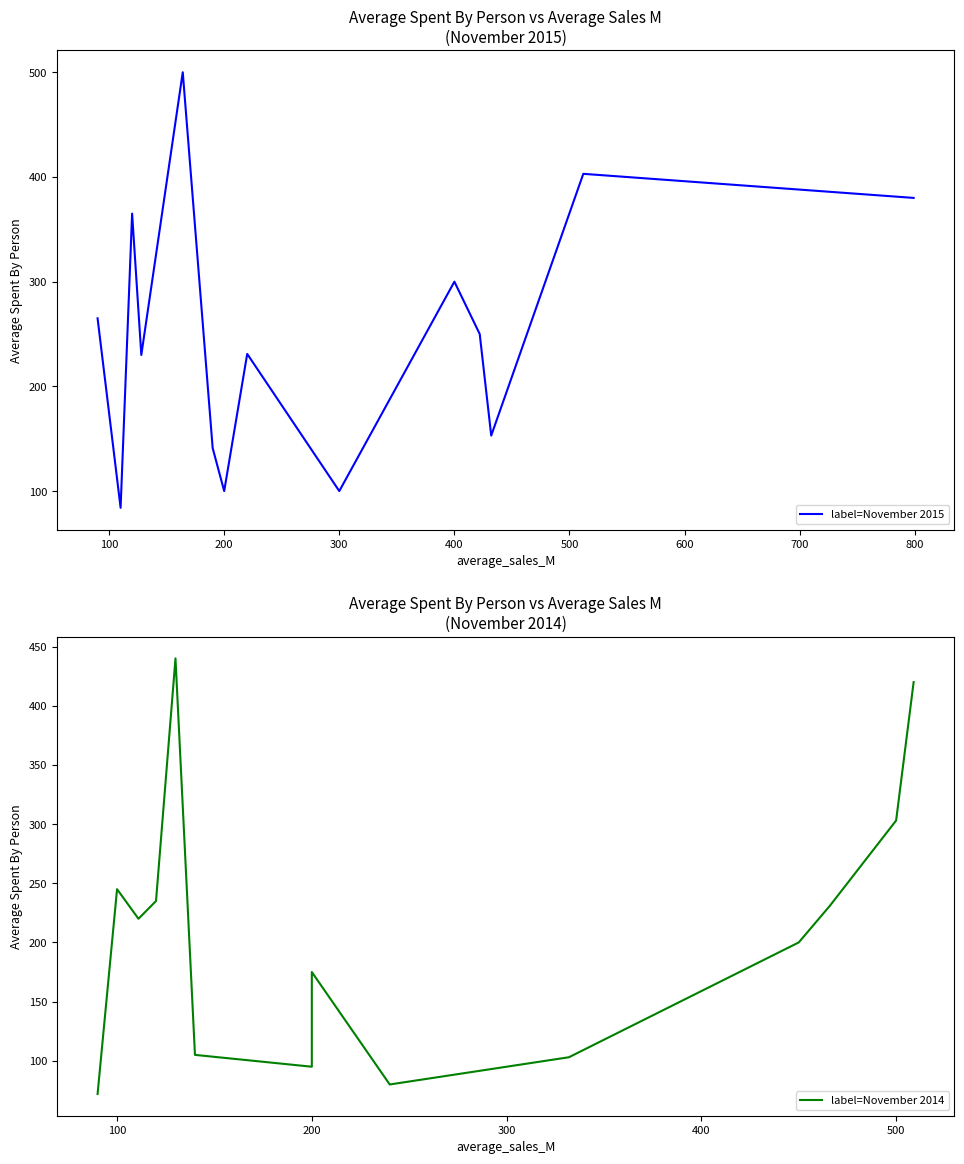

The value of label=November 2015 at 300 is 69. True or false?

False